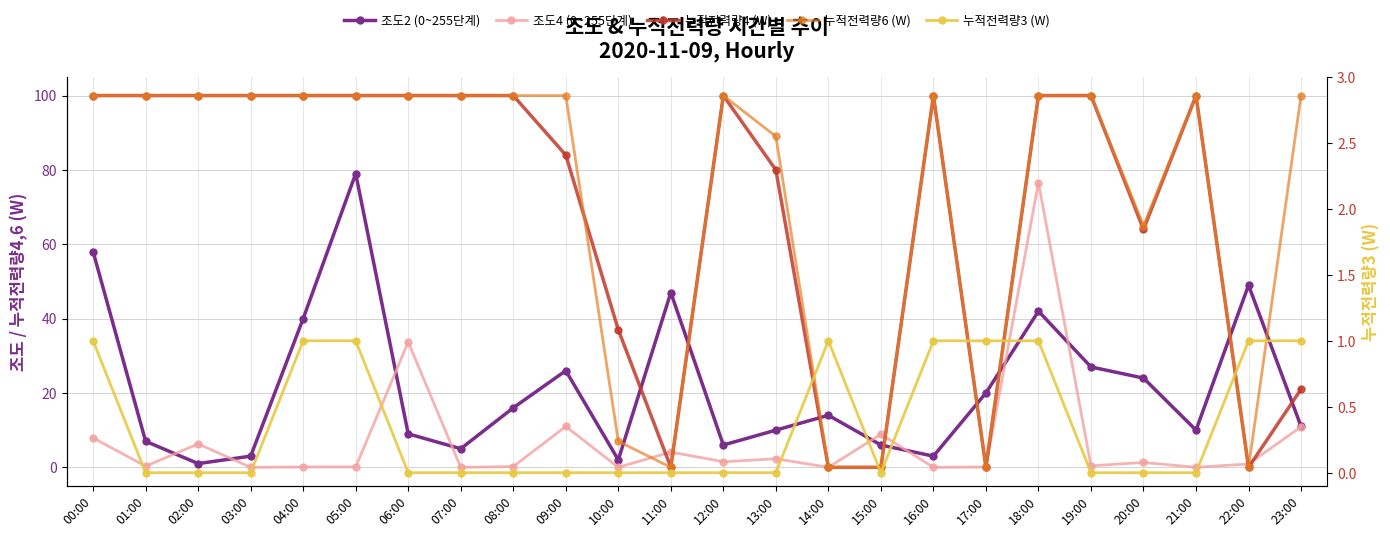

How many data points in 조도2 (0~255단계) are above 14?

11